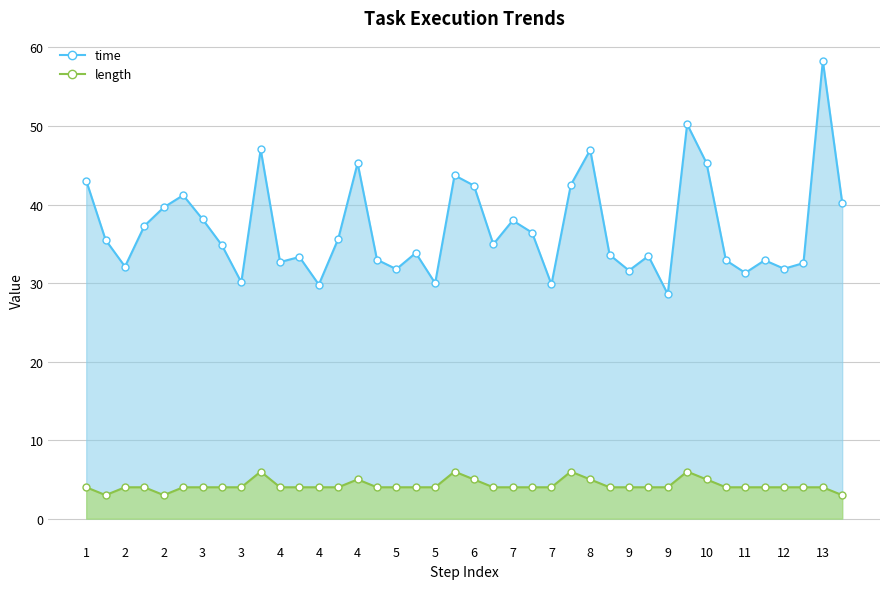

Which series has the largest total across all categories?

time